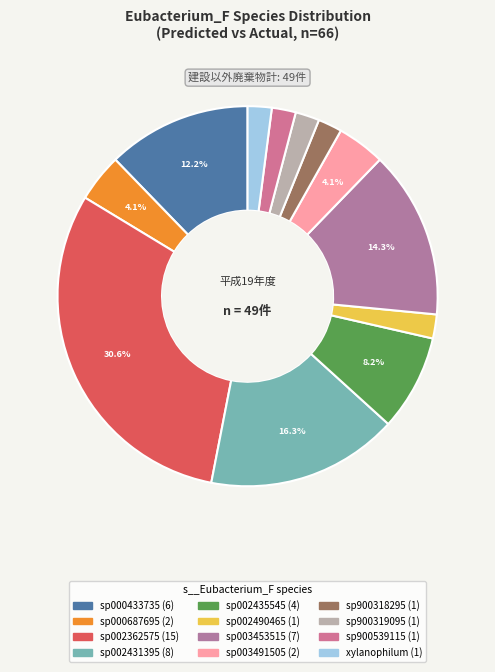

How many slices are in this pie chart?

12